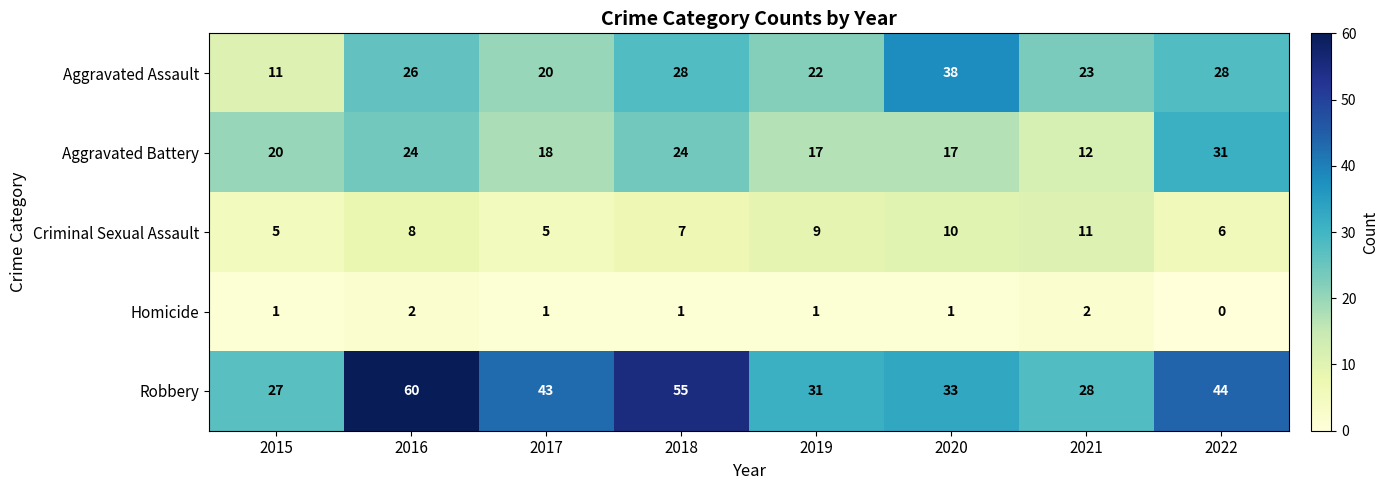

Which category has the lowest value across all series?

2022